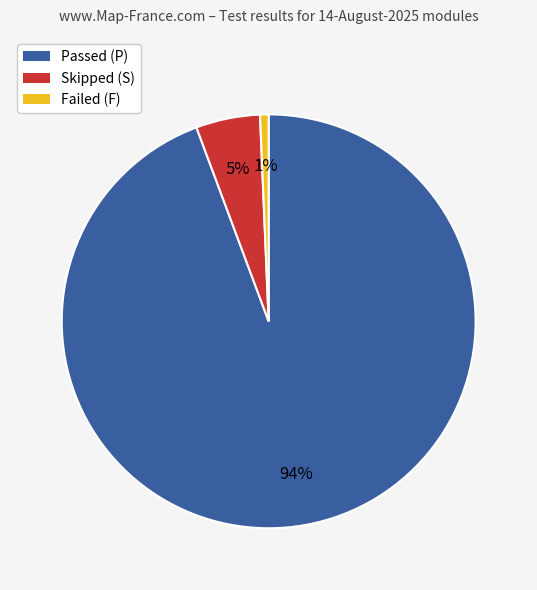

Count the number of slices in the pie.

3